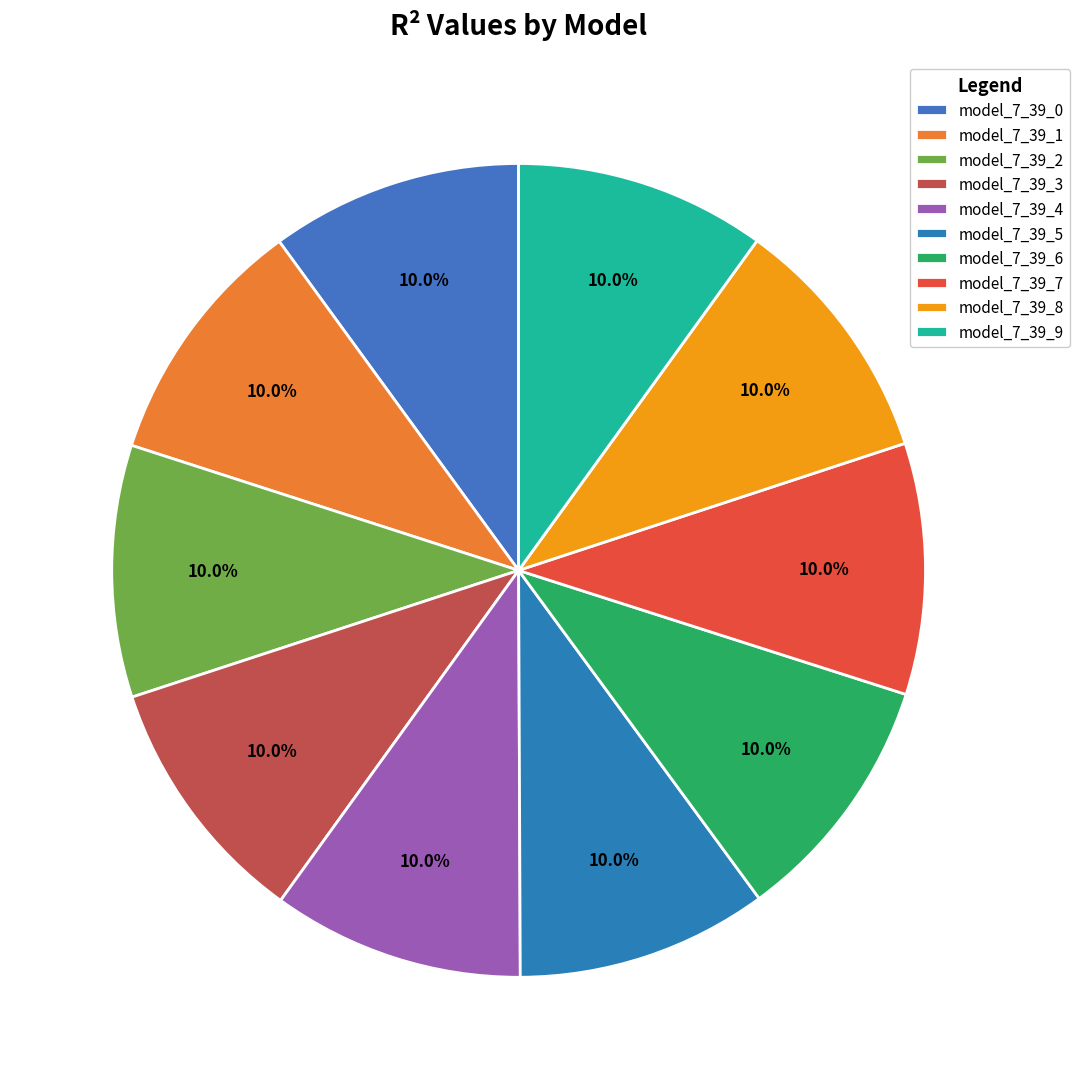

What percentage is the model_7_39_3 slice, to the nearest percent?

10%